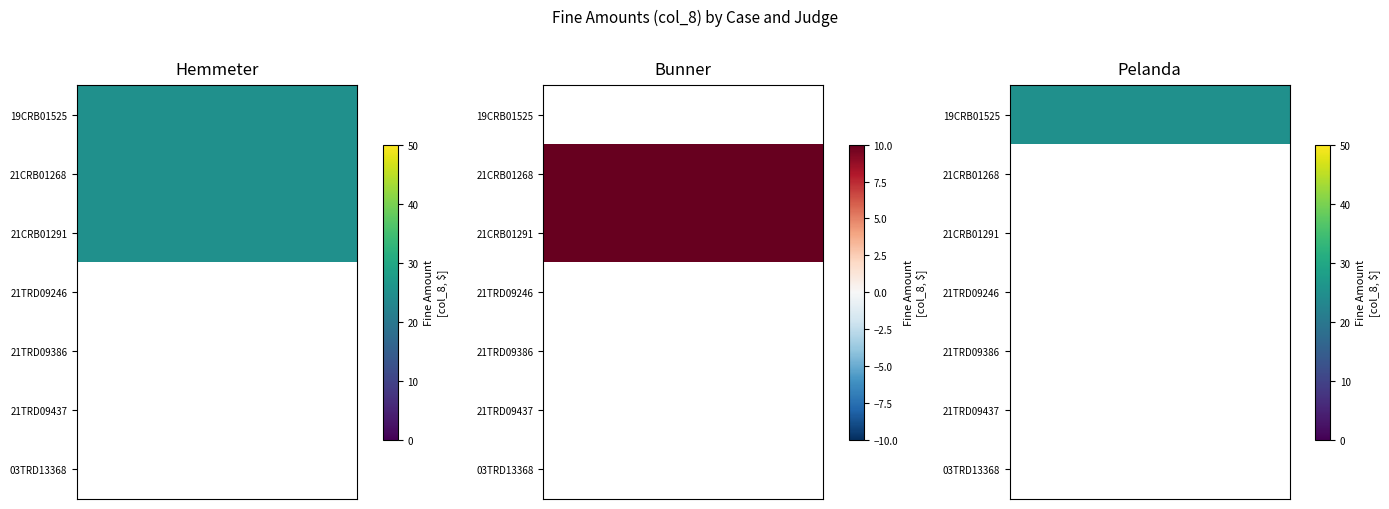

Is the value of Pelanda at 19CRB01525 greater than the value of Hemmeter at 03TRD13368?

Yes